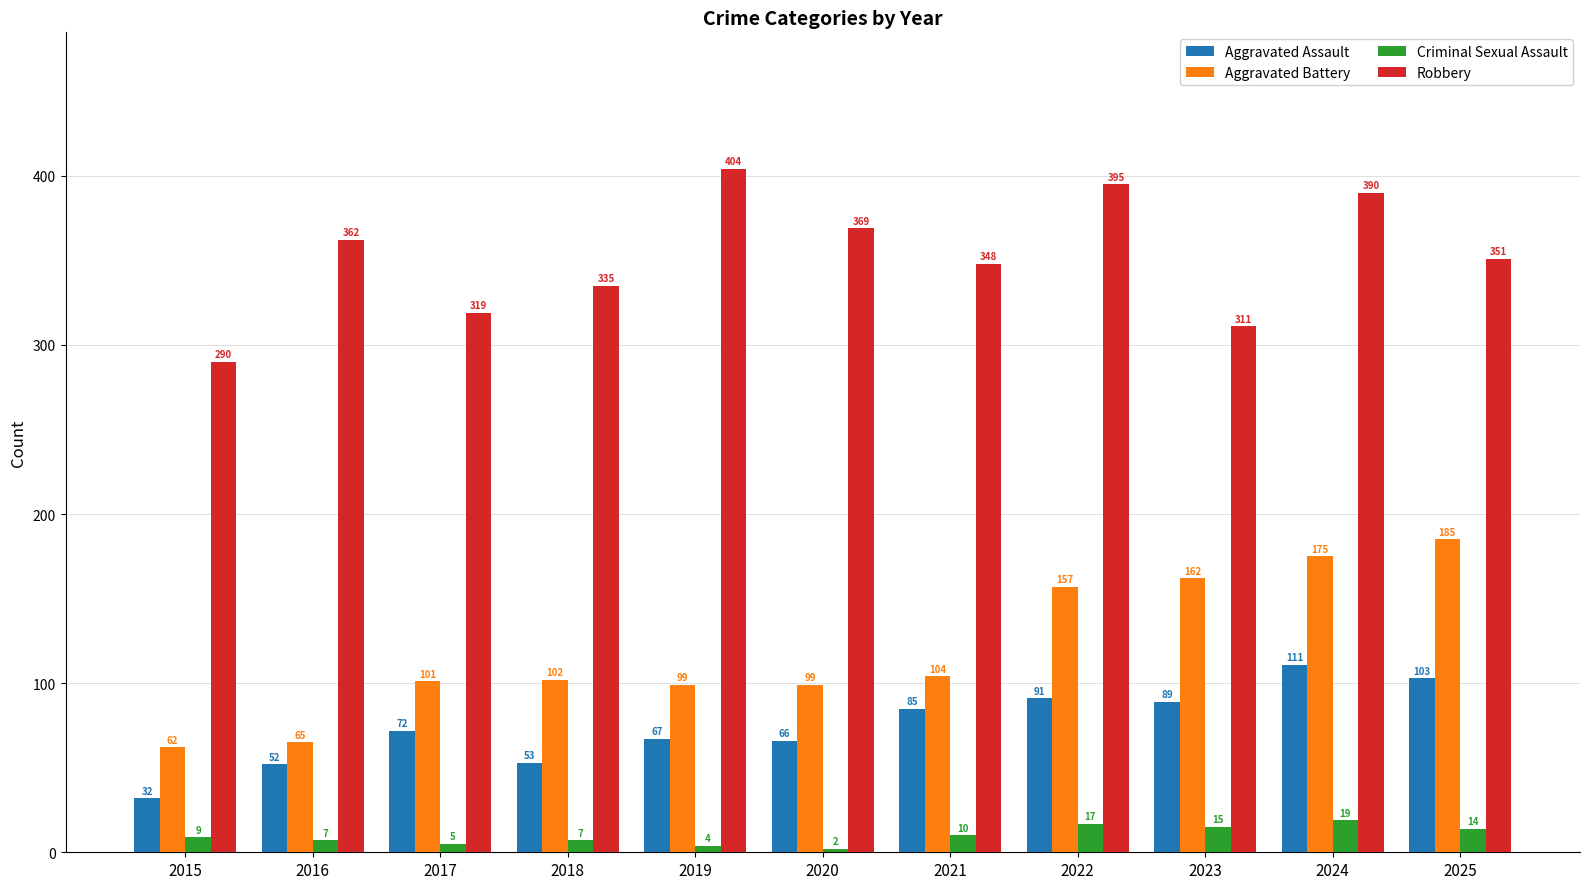

What is the minimum value shown in the chart?

2